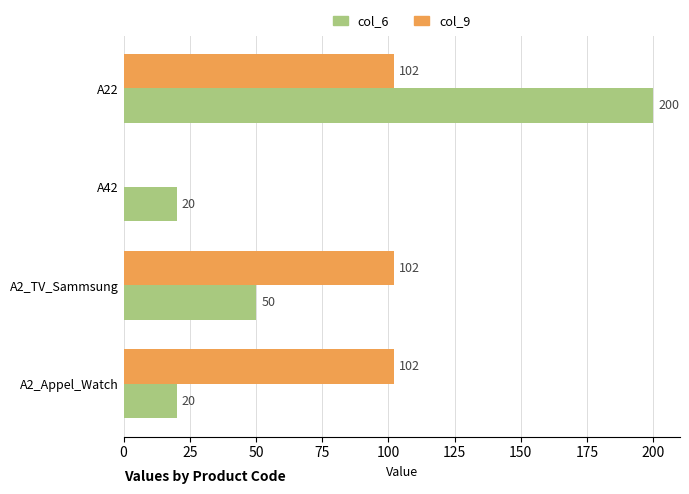

What is the sum of all col_9 values?

306